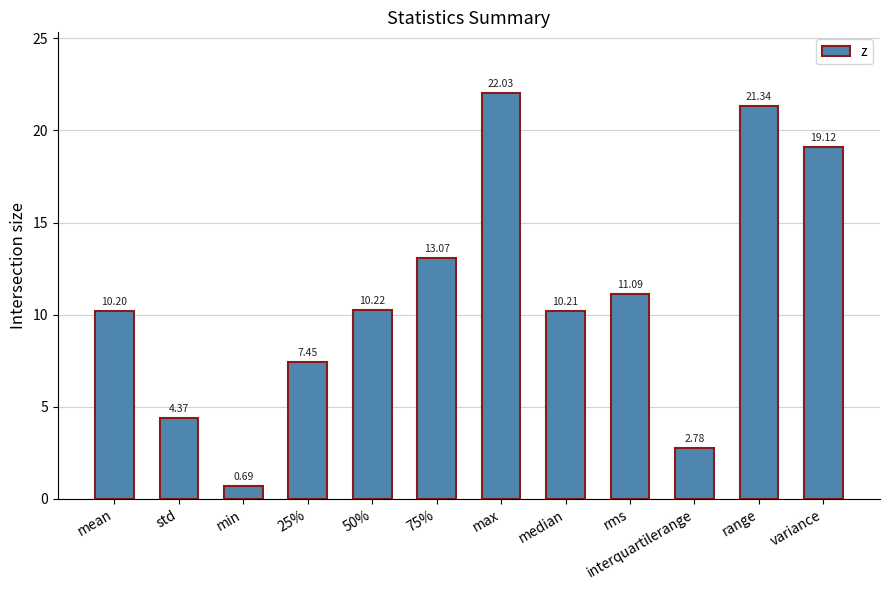

What is the maximum value shown in the chart?

22.0